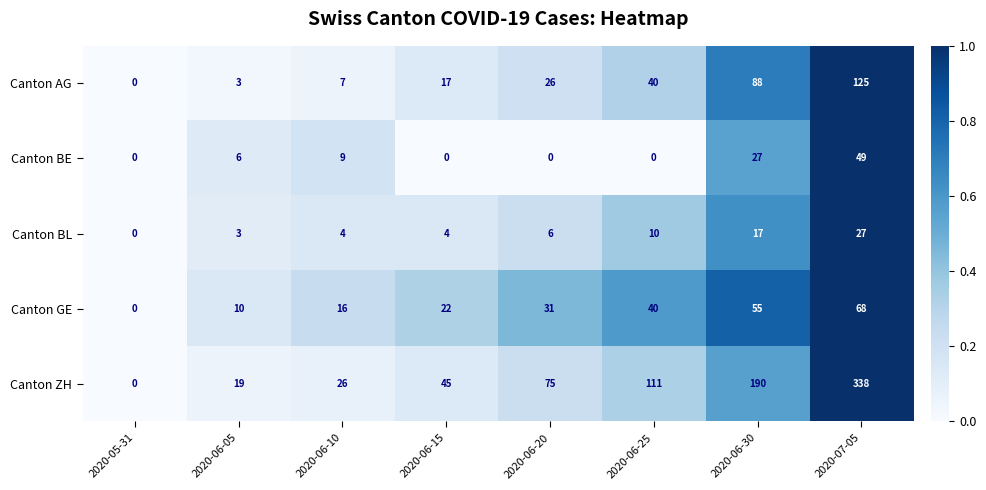

Is it true that Canton GE equals -37 at 2020-05-31?

False